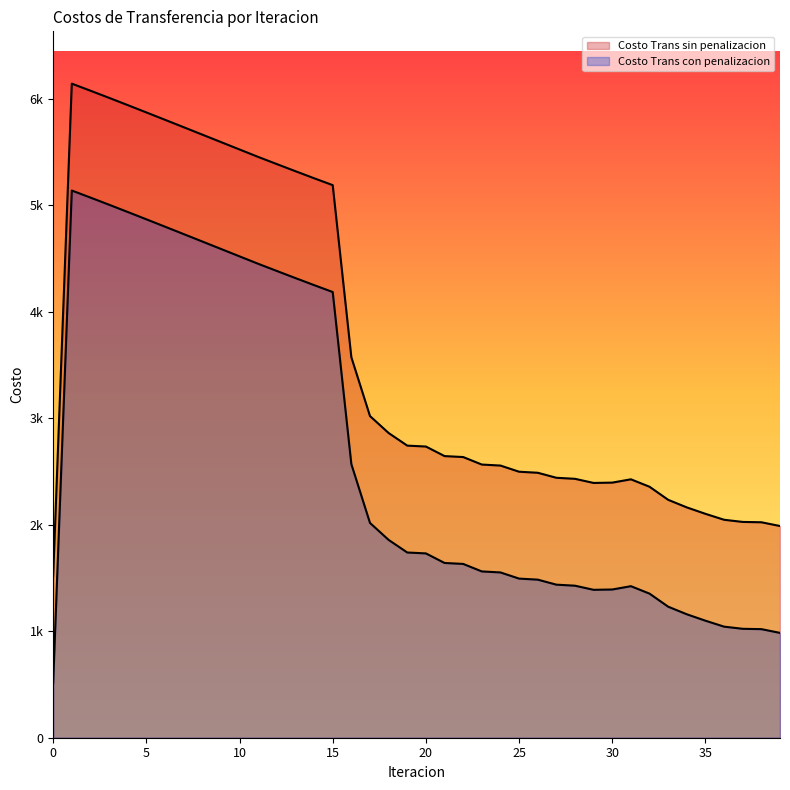

Which category has the highest value in the Costo Trans con penalizacion series?

1